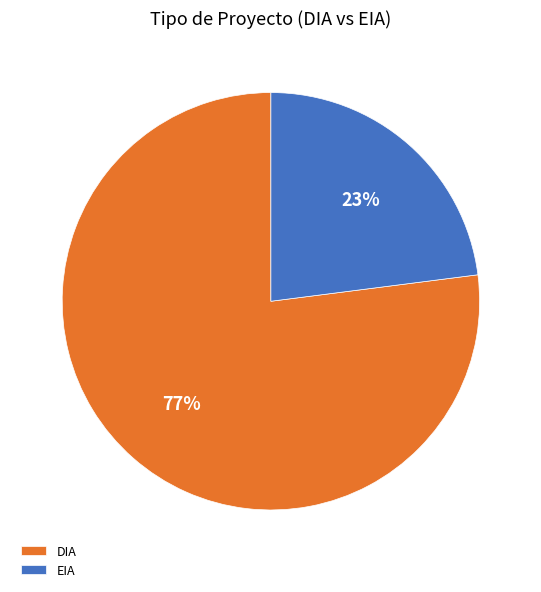

To the nearest percent, what is the average slice percentage?

50%